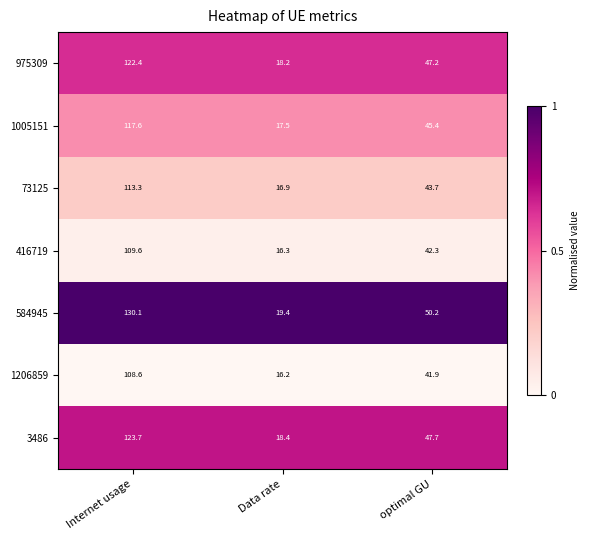

Is the value of 1005151 at Data rate greater than the value of 1206859 at Internet usage?

No